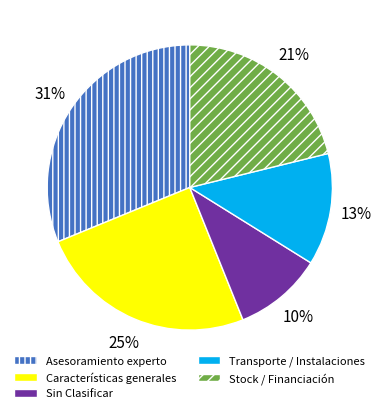

To the nearest percent, what is the combined percentage of Asesoramiento experto and Stock / Financiación?

52%